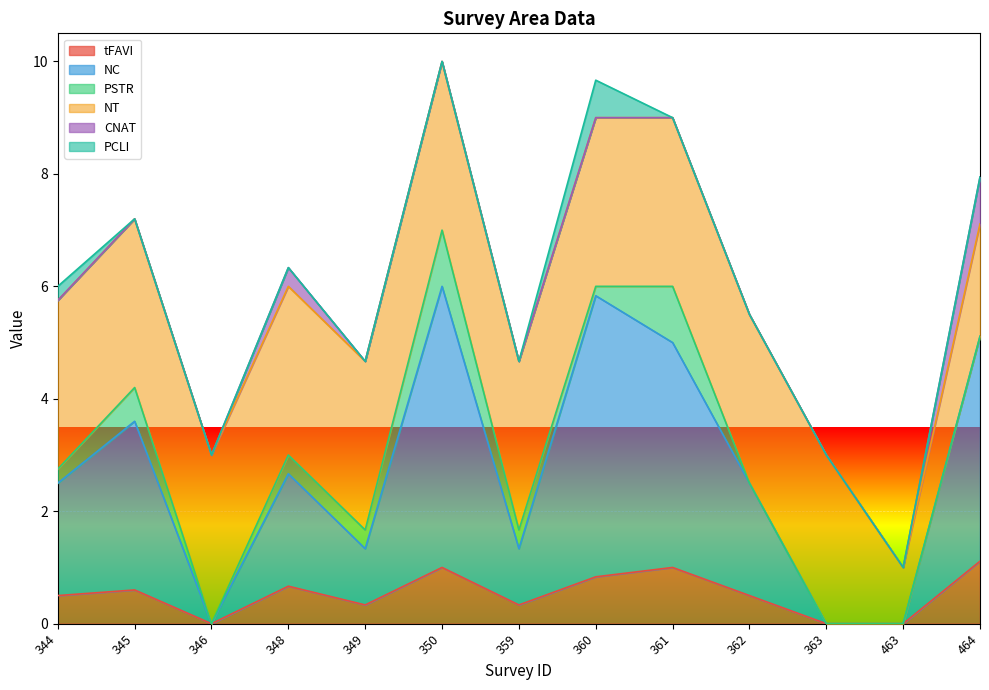

What is the sum of the NC values at 360 and 362?

7.0